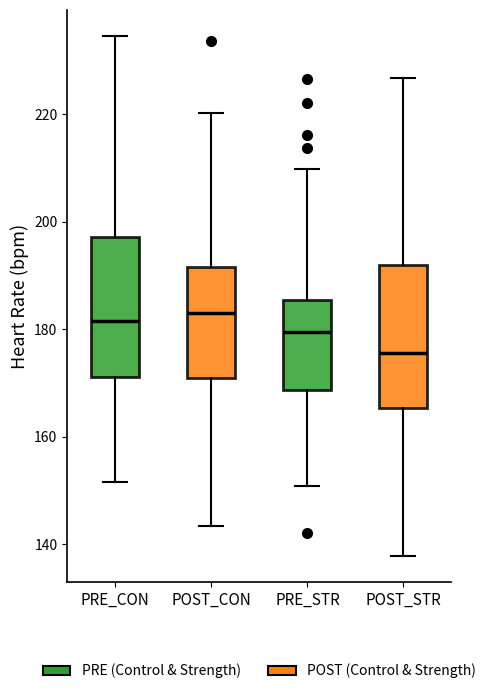

Where does the lower whisker of the box for POST_STR end on the y-axis? The values are not printed on the chart, so give them approximately, as read against the axis.

138